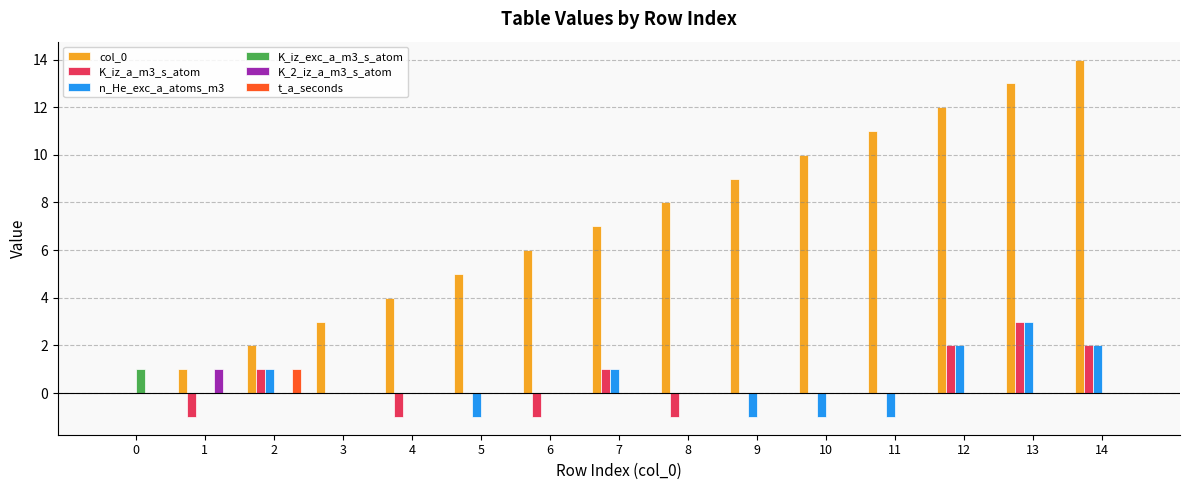

What is the maximum value shown in the chart?

14